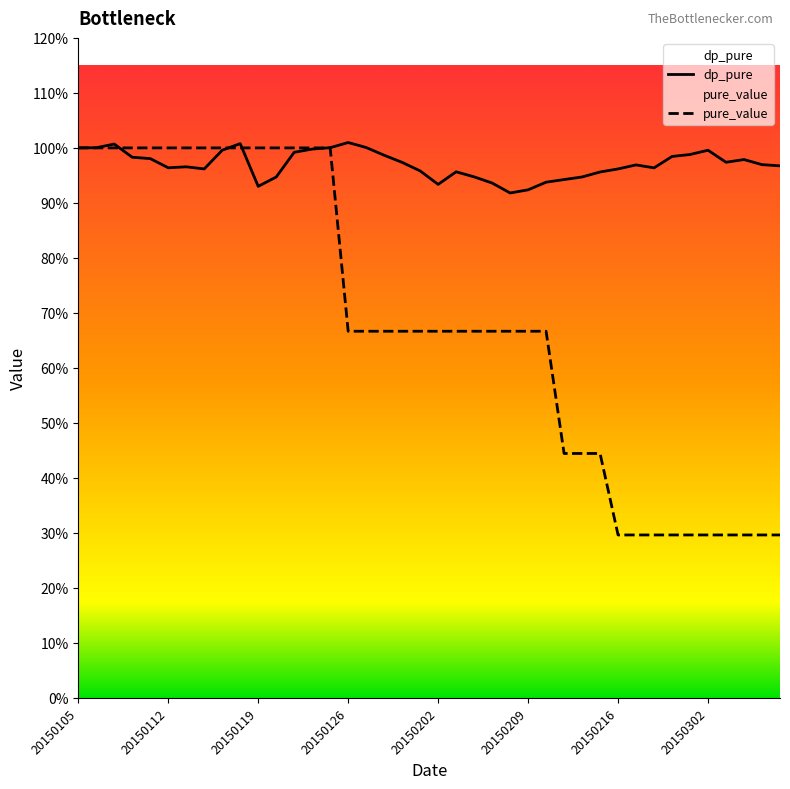

Read the pure_value value at 20150202.

0.7